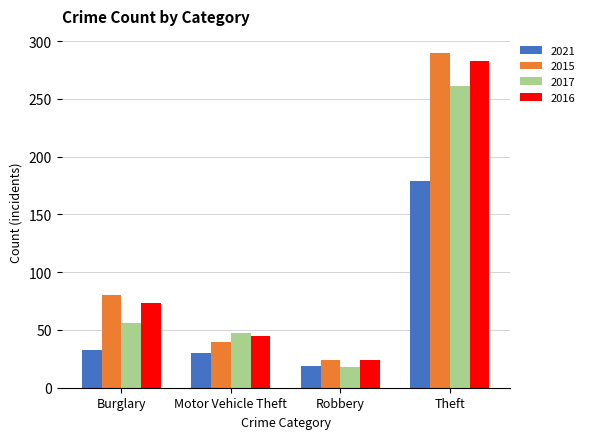

Is it true that 2021 equals 19 at Robbery?

True